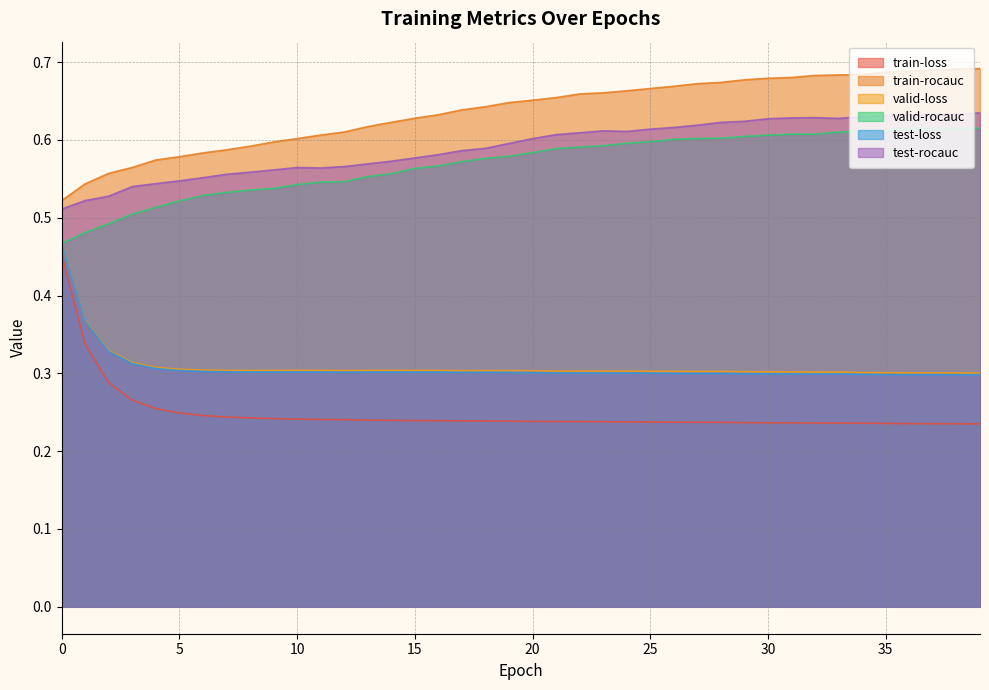

List the series in order of their peak value, highest first.

train-rocauc, test-rocauc, valid-rocauc, valid-loss, test-loss, train-loss